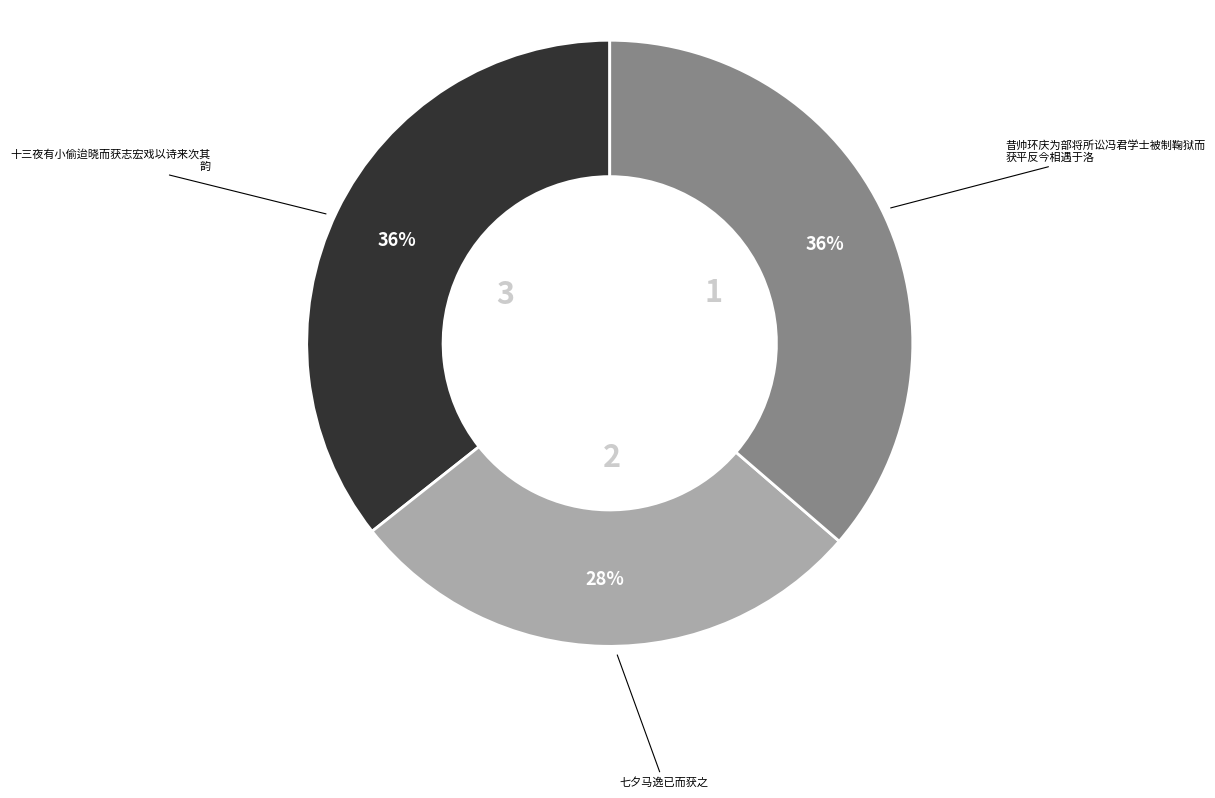

How many slices are in this pie chart?

3